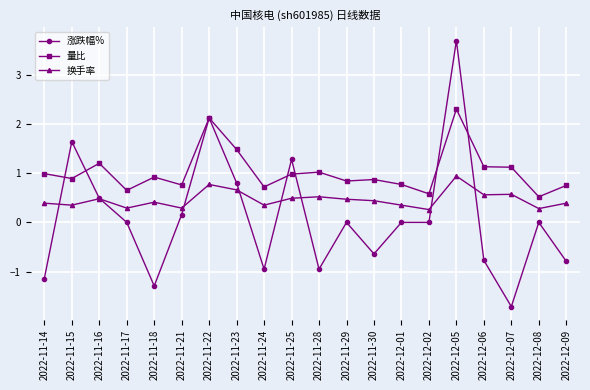

Count the number of categories in the chart.

20